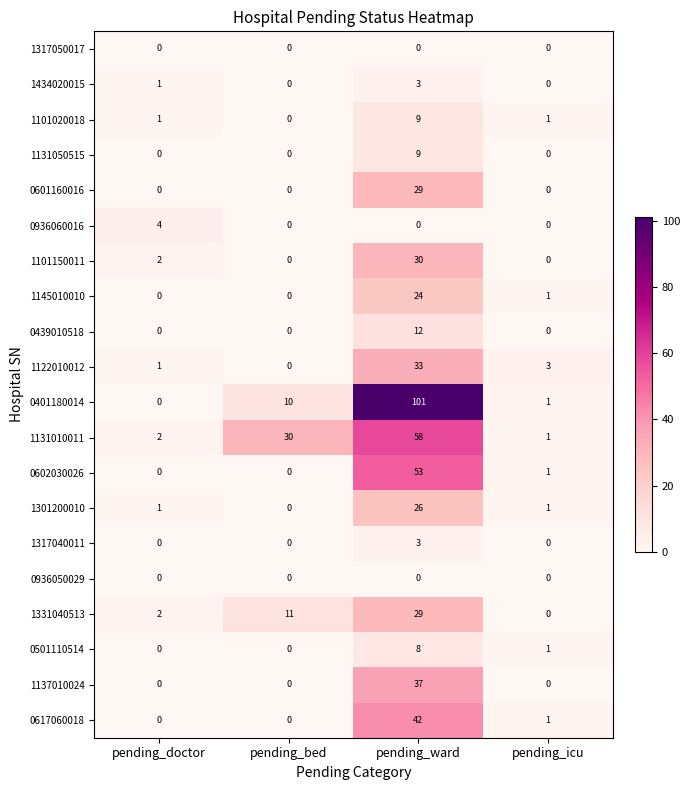

What is the greatest value displayed?

101